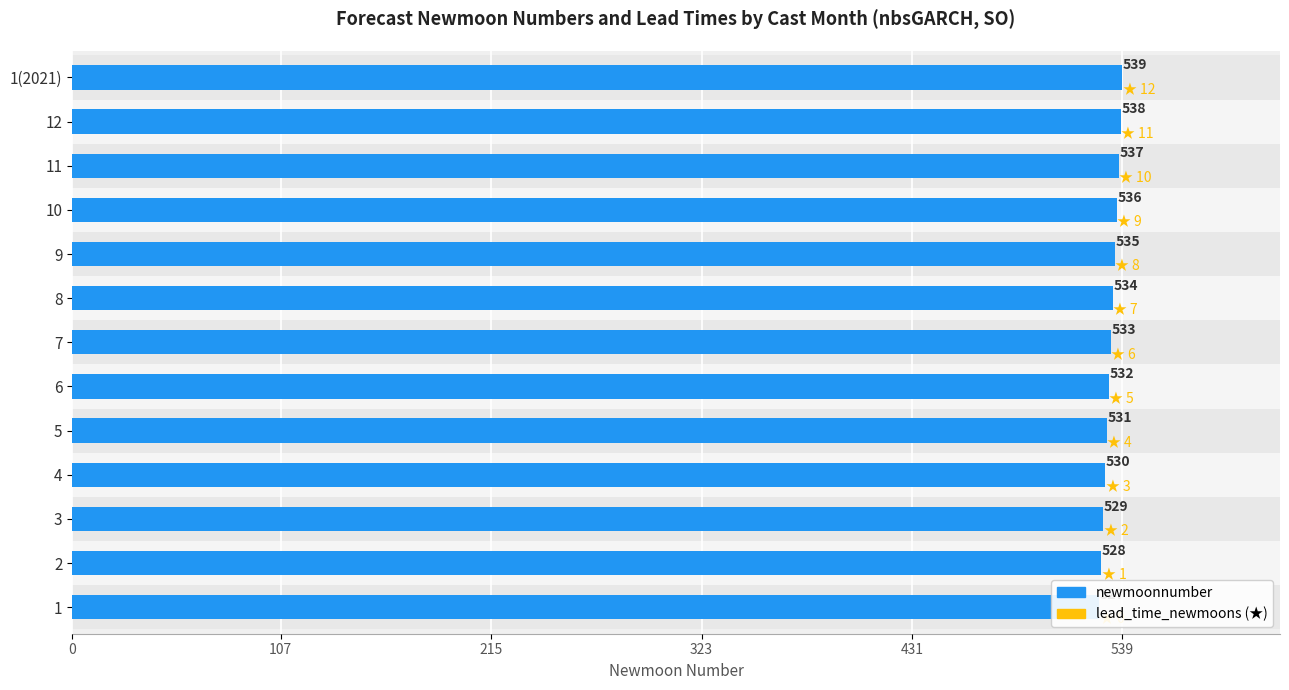

What is the label of the 7th bar from the left?

7